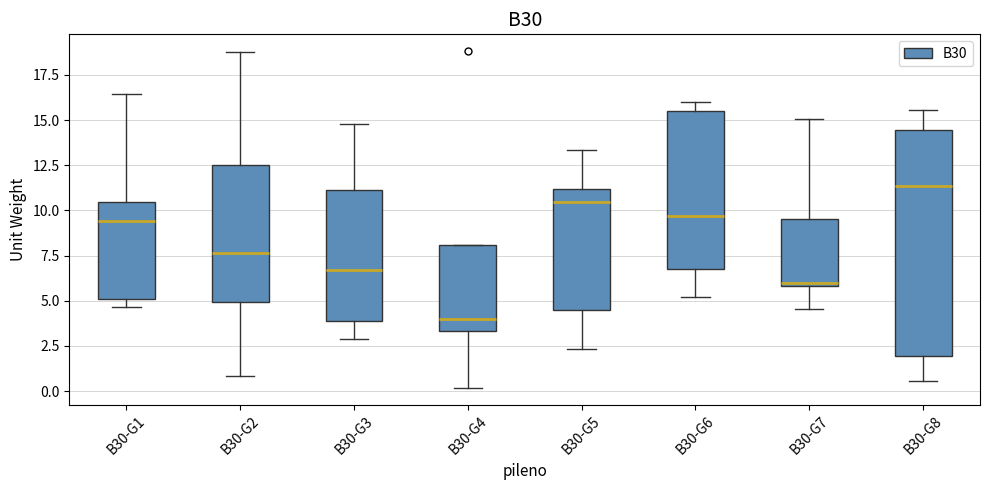

Which box is the tallest, from its lower edge to its upper edge?

B30-G8